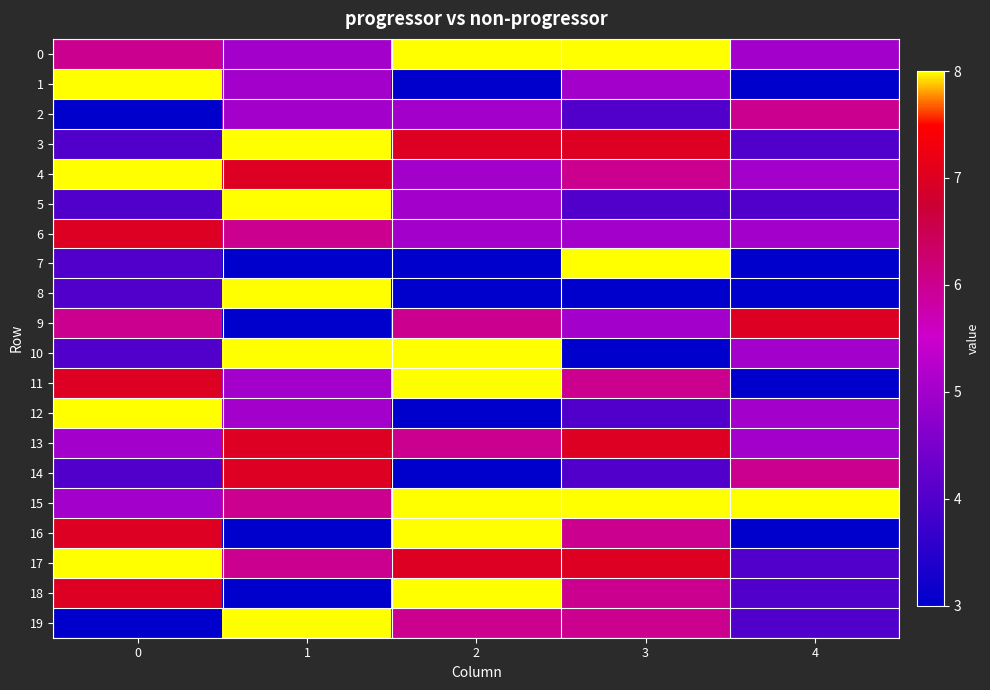

Which series has the largest total across all categories?

15